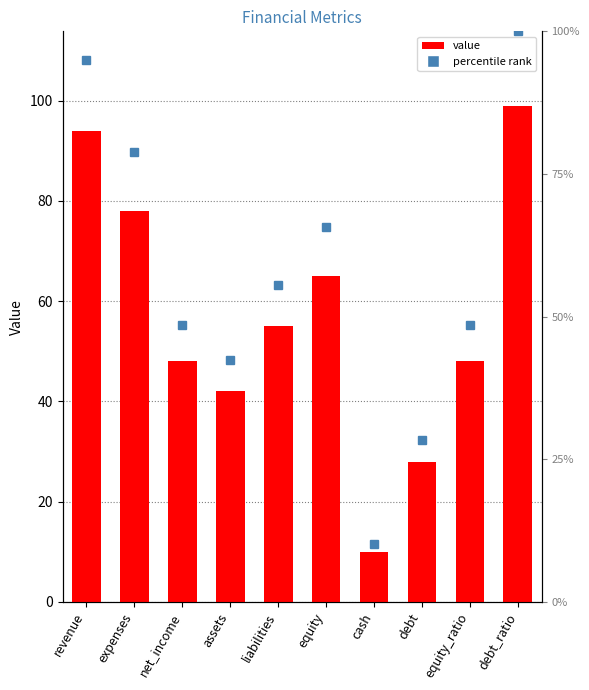

Reading left to right, transcribe all the data shown in this chart.

revenue=94	expenses=78	net_income=48	assets=42	liabilities=55	equity=65	cash=10	debt=28	equity_ratio=48	debt_ratio=99